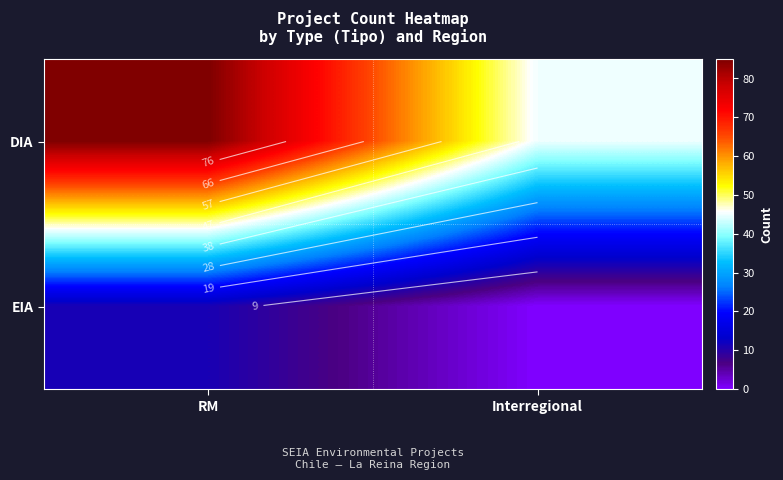

True or false: EIA has a value of -4 at Interregional.

False